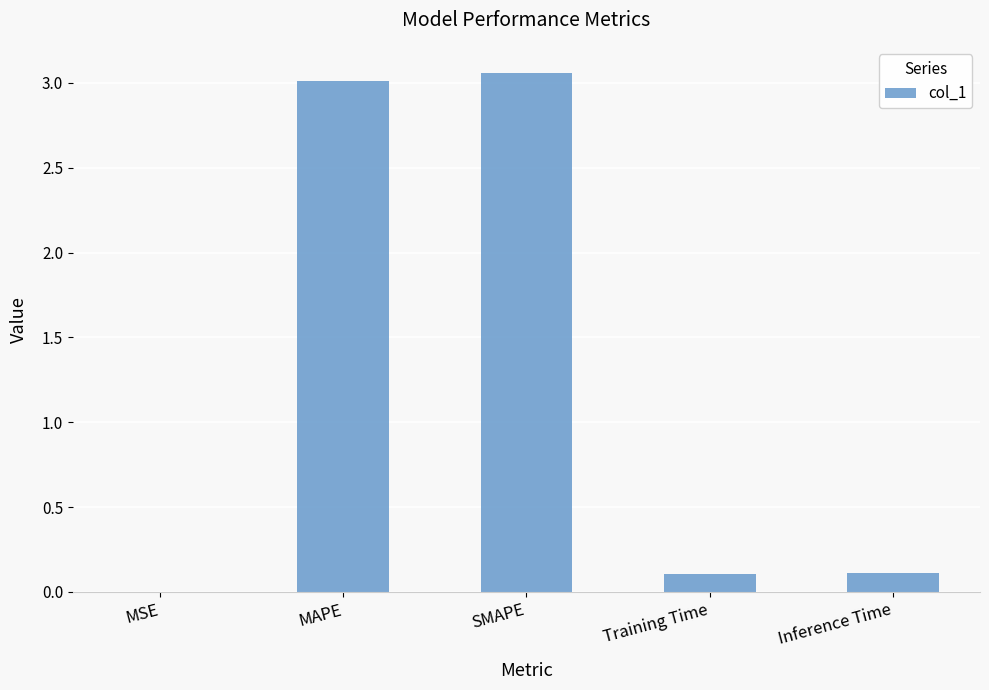

How many distinct data groups are displayed?

1